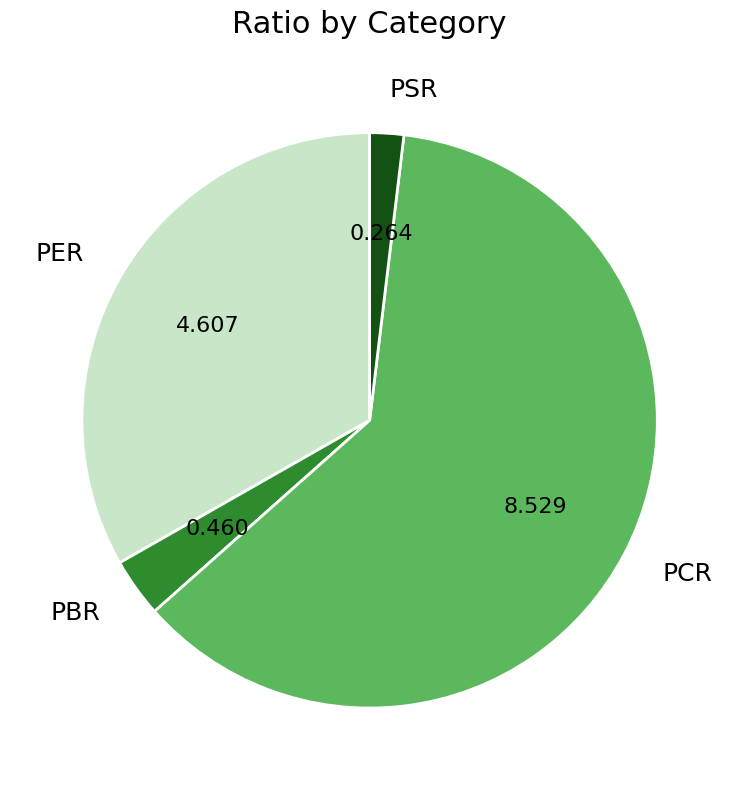

Combined, do PER and PCR account for over 50%?

Yes